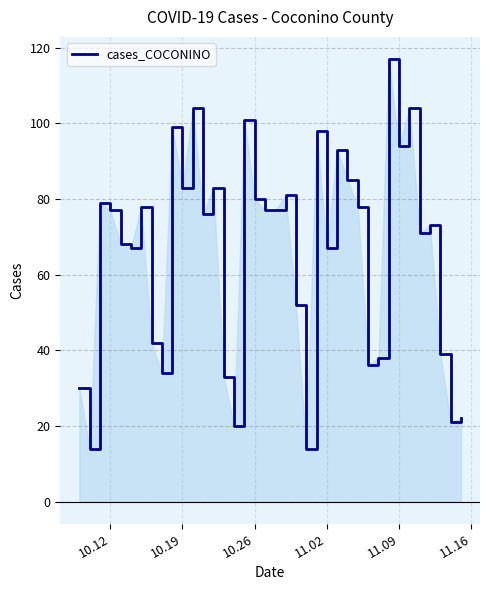

What is the greatest value displayed?

117